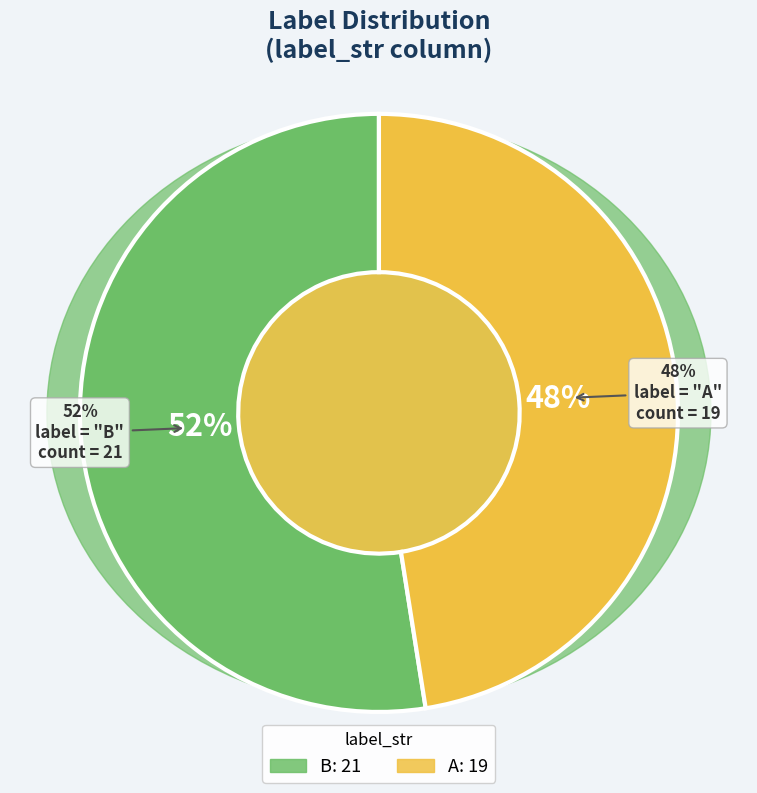

The B slice represents 44% of the pie. True or false?

False